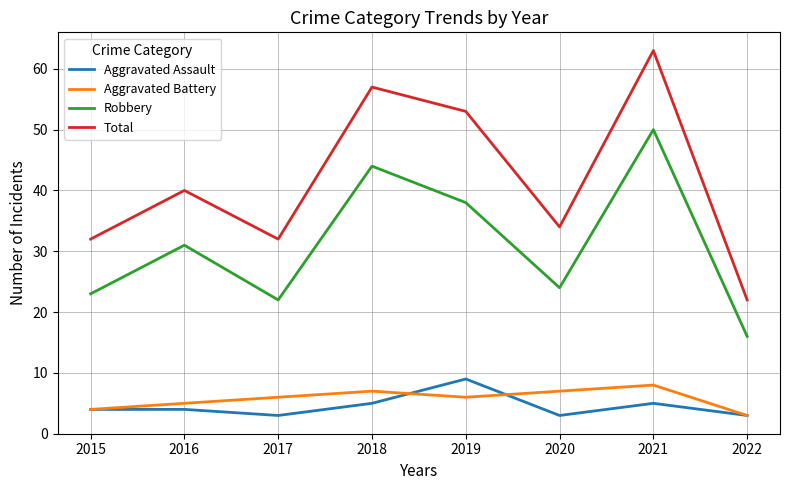

What is the spread (max minus min) of values at 2022?

19